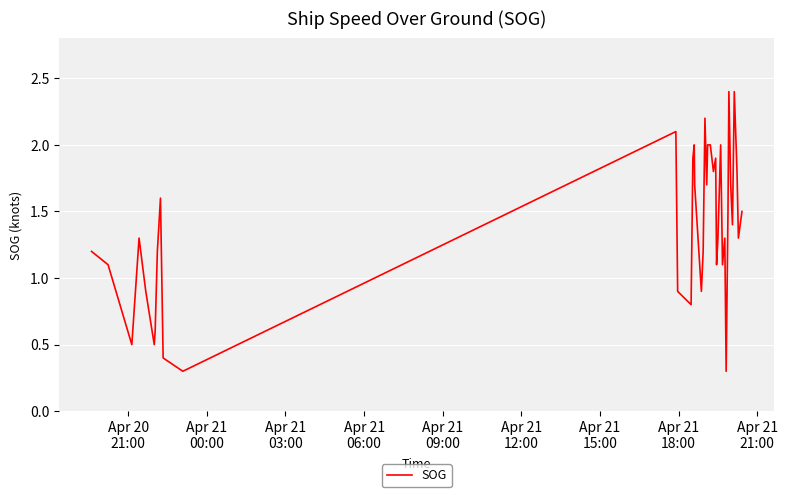

What is the maximum value shown in the chart?

2.4